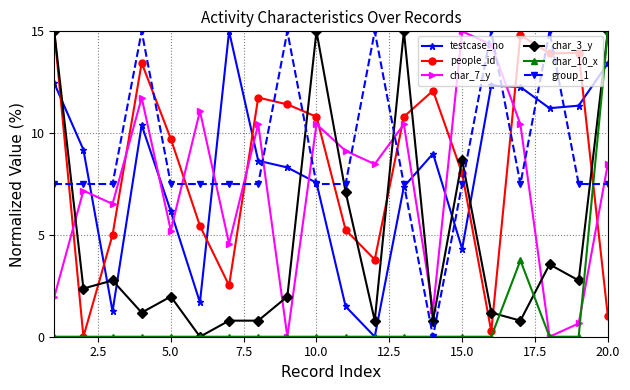

What is the maximum value for testcase_no?

15.0